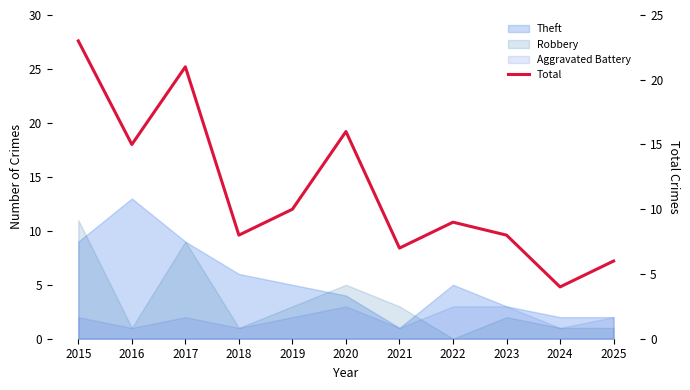

Which category has the highest value across all series?

2015